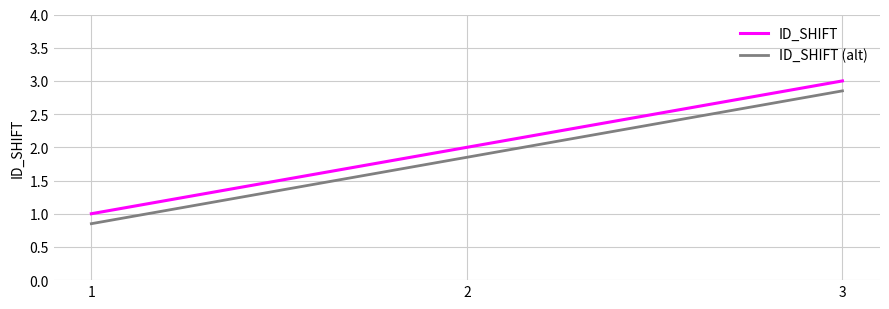

True or false: ID_SHIFT has a value of 3.2 at 2.

False